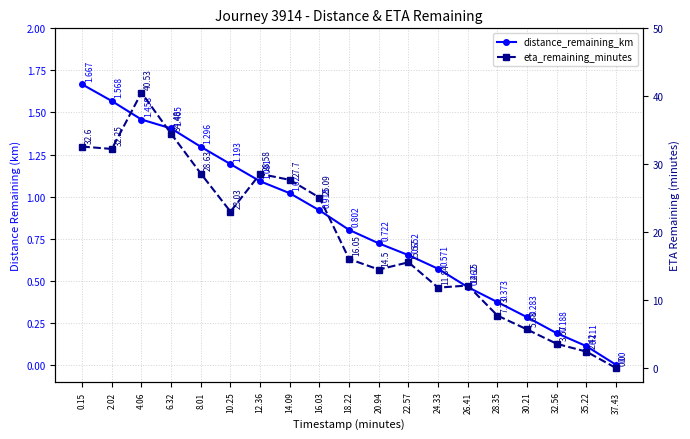

Which category has the lowest value in the eta_remaining_minutes series?

37.43